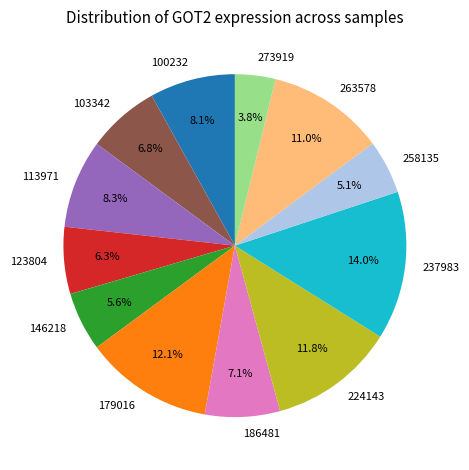

To the nearest percent, what portion does 103342 represent?

7%